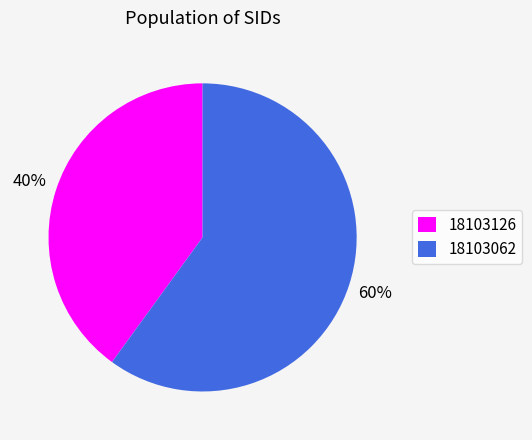

The 18103126 slice represents 29% of the pie. True or false?

False